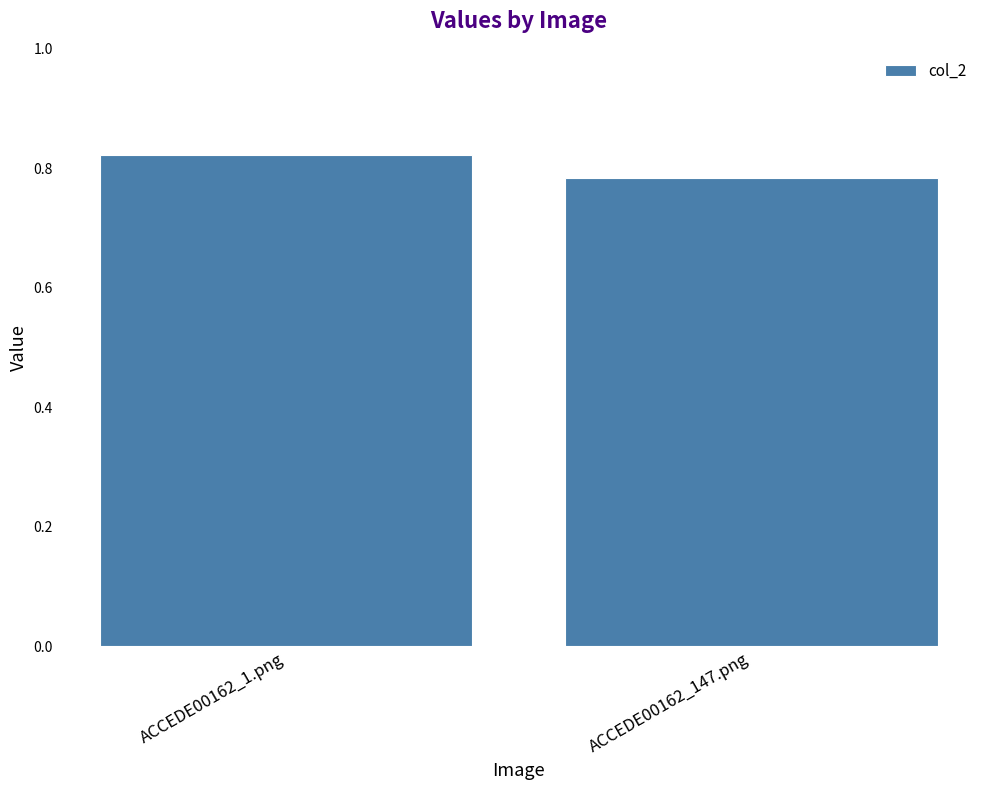

Which has a higher value, ACCEDE00162_147.png or ACCEDE00162_1.png?

ACCEDE00162_1.png